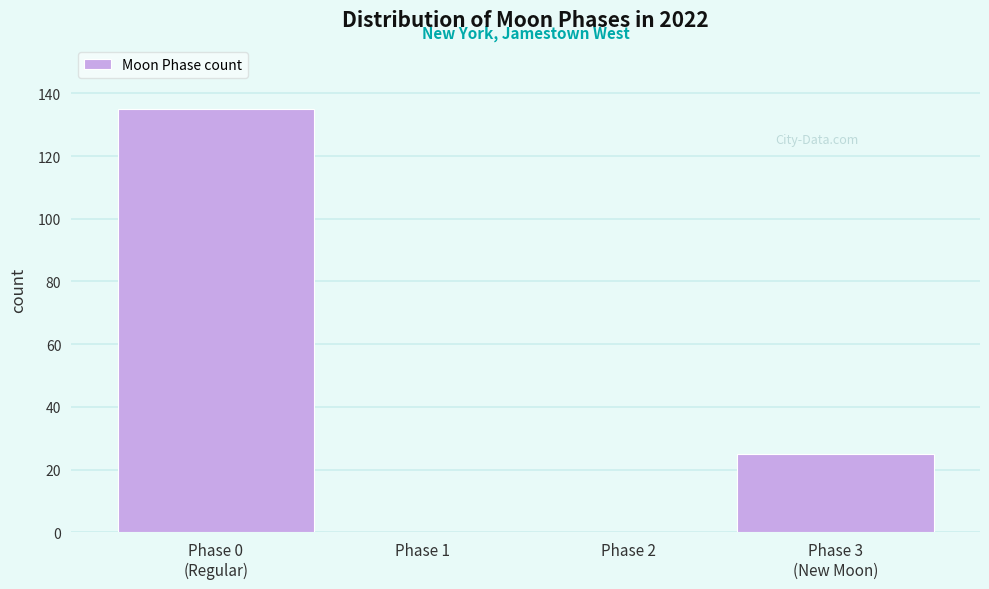

What is the sum of all values?

160